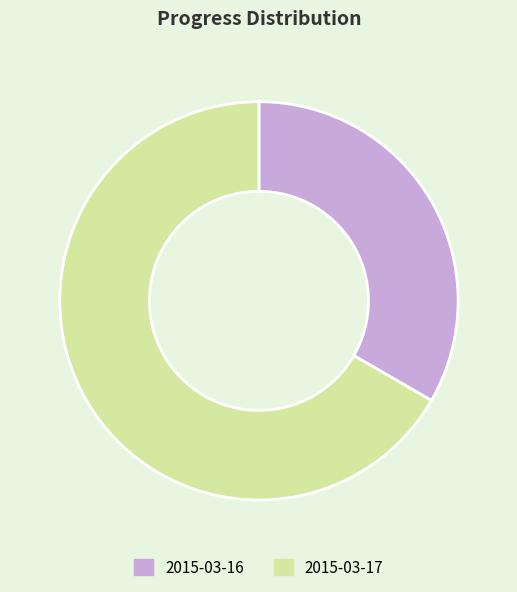

Is there any slice that represents more than half of the pie?

Yes